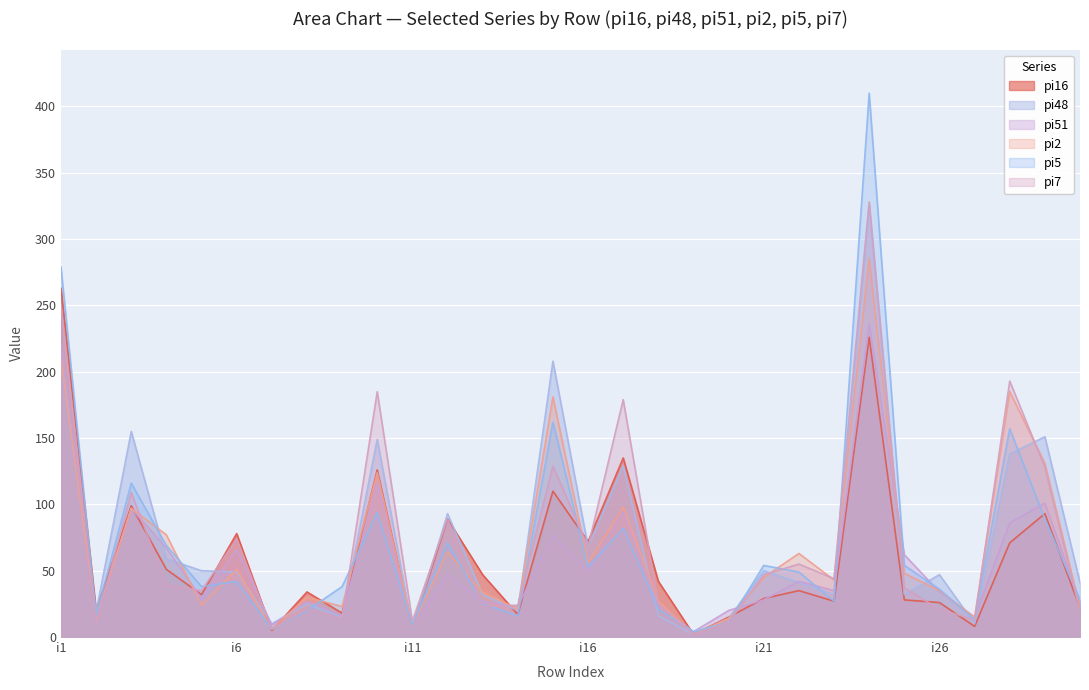

Which category has the highest value across all series?

i24